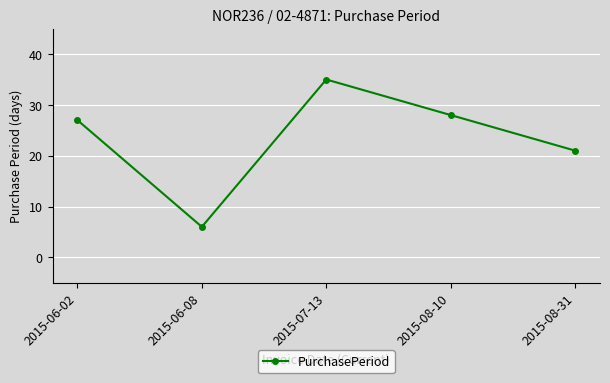

True or false: the data shows 32 at 2015-08-31.

False